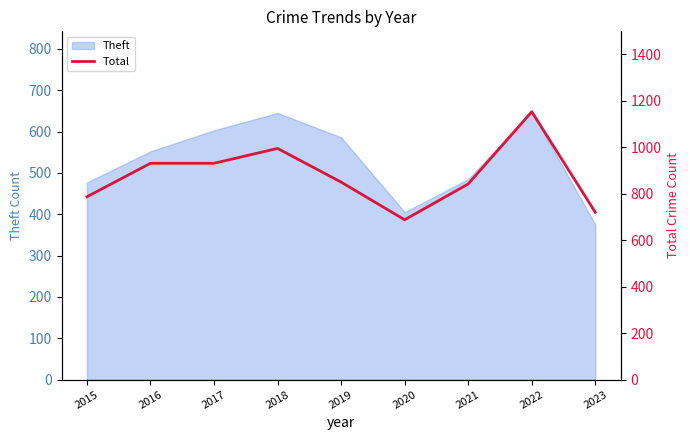

What is the value of the 7th point from the left?

842